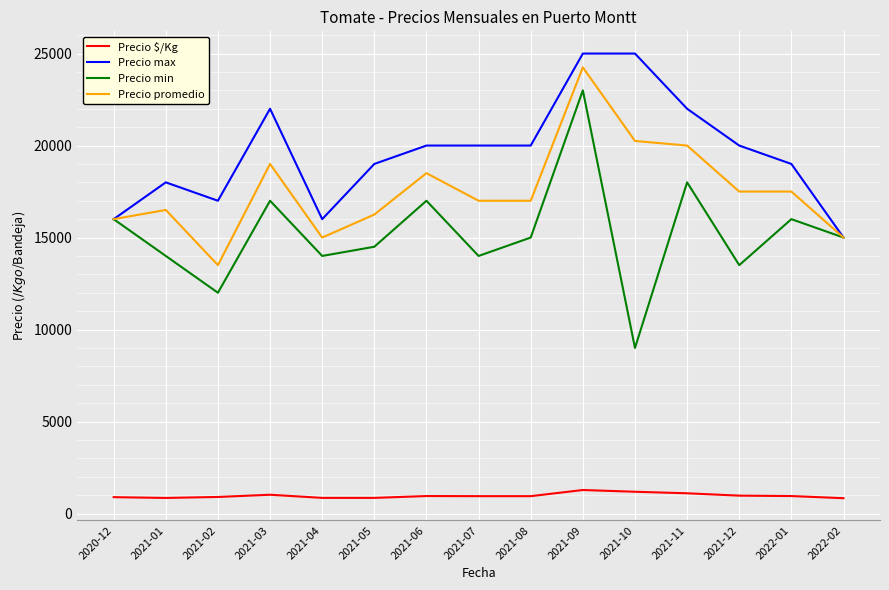

How many lines are shown in the chart?

4